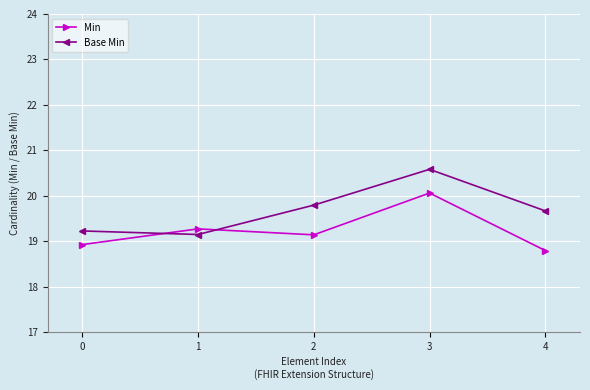

How many times do Min and Base Min cross each other?

2